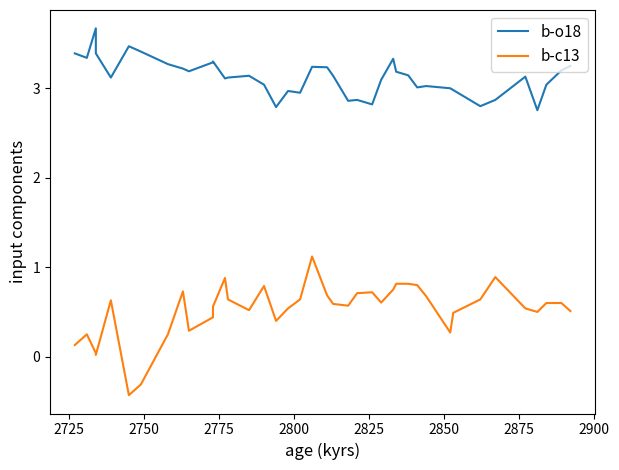

Which series has the largest range (max minus min)?

b-c13